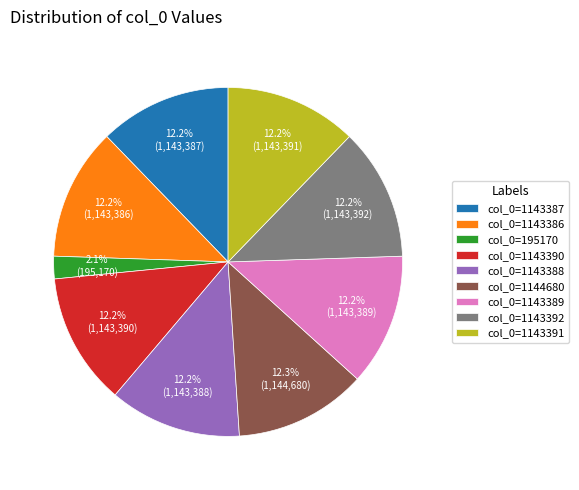

Count the number of slices in the pie.

9